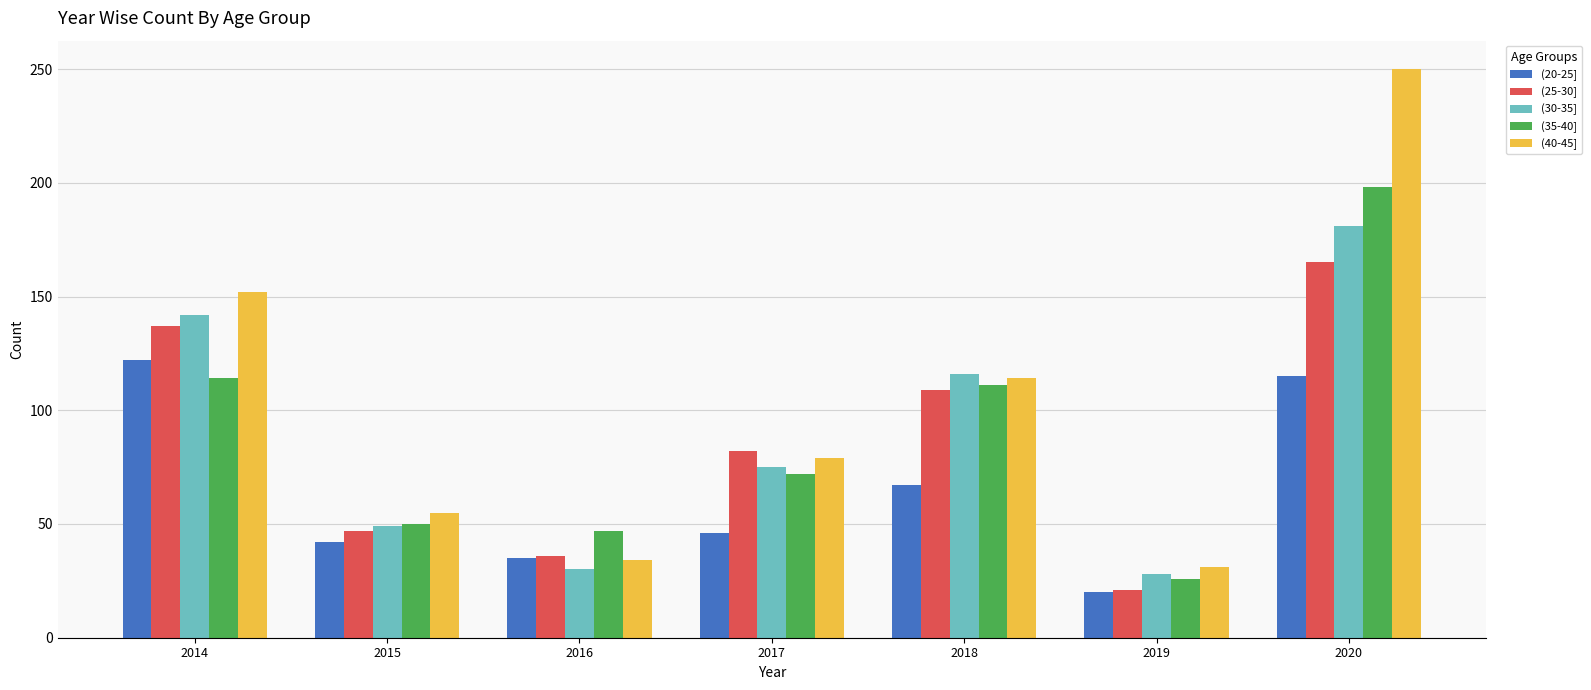

List the labels in order of (35-40] value, smallest first.

2019, 2016, 2015, 2017, 2018, 2014, 2020